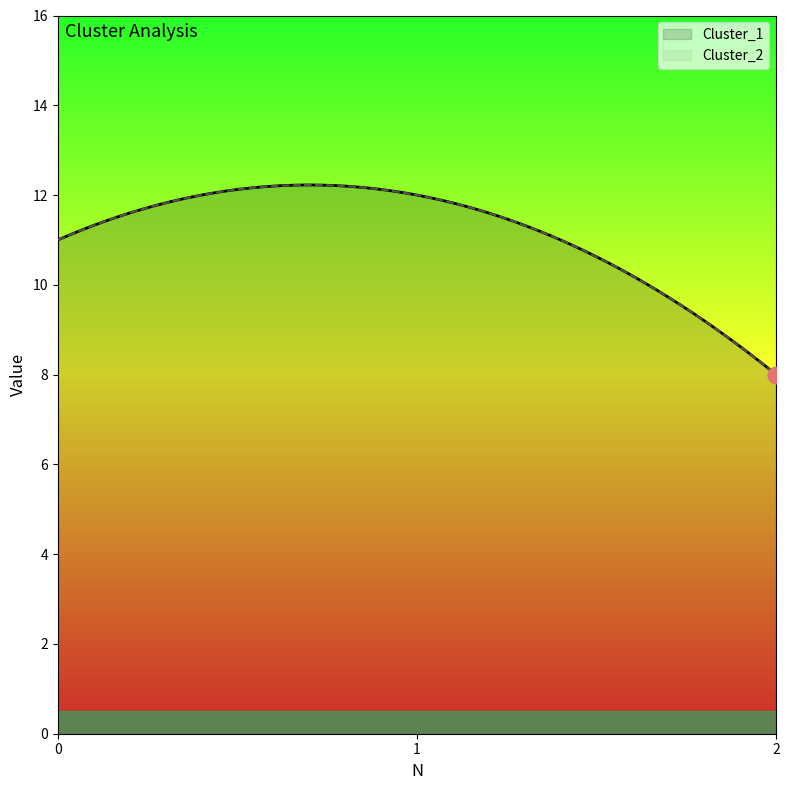

At 1, list the series in order from largest to smallest.

Cluster_1, Cluster_2